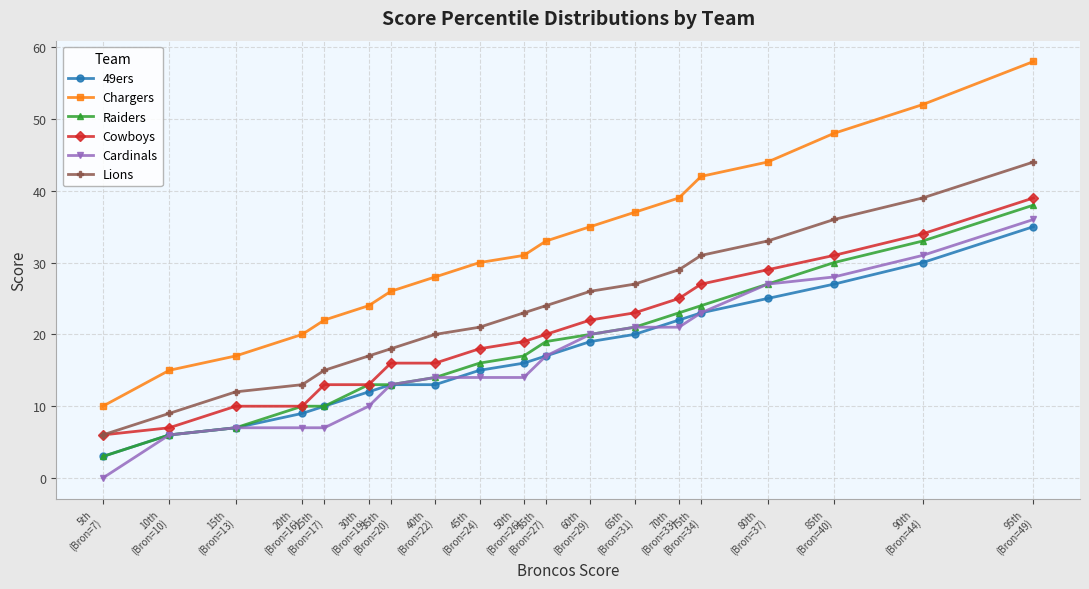

What is the sum of all Lions values?

443